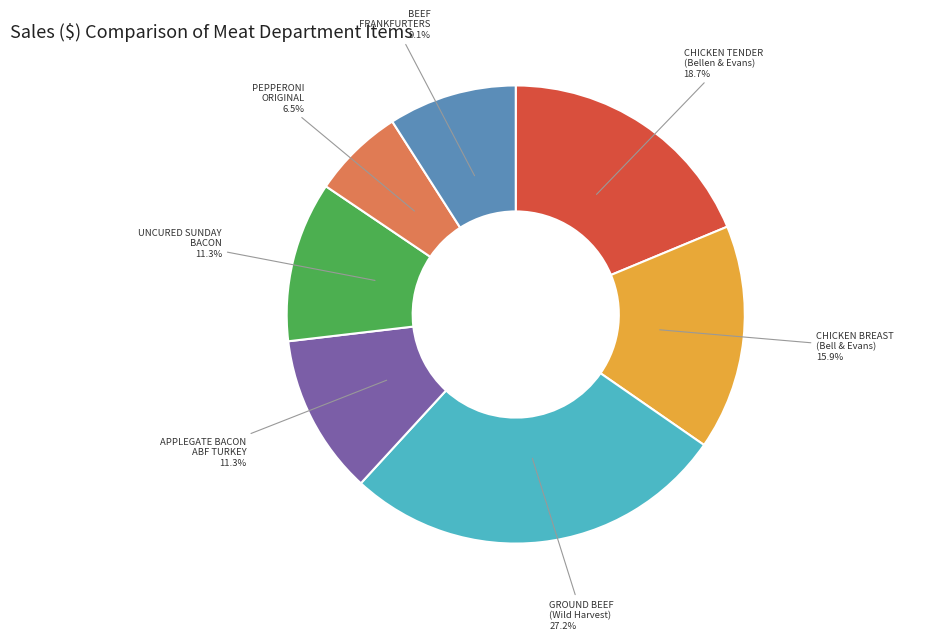

Is there a majority slice in this chart?

No